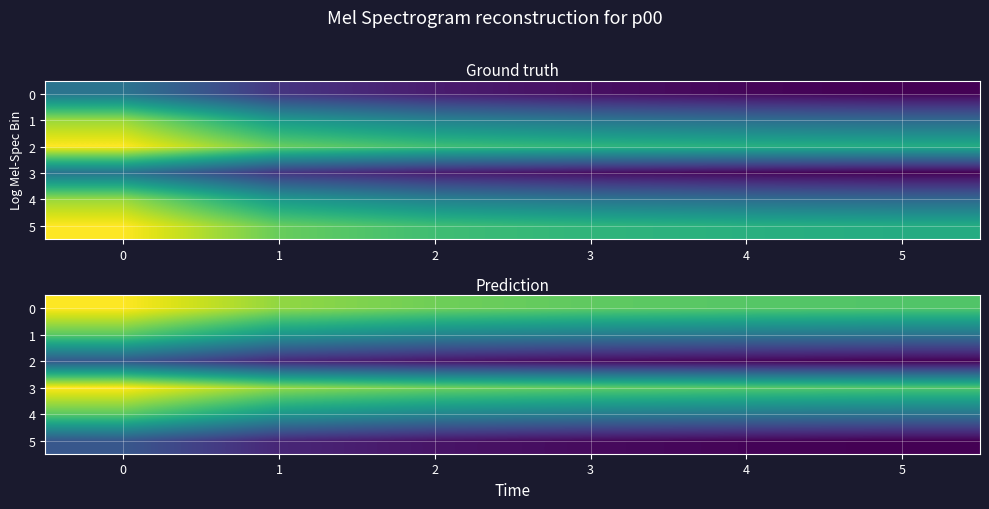

At how many categories does at least one series exceed 2?

6